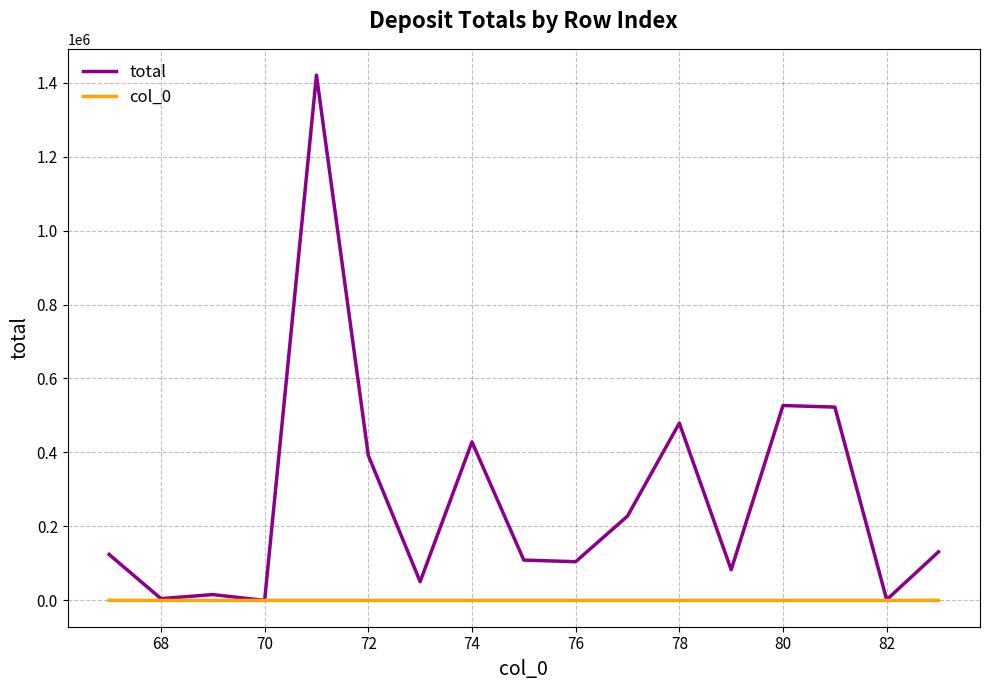

What is the average value of the total series?

272009